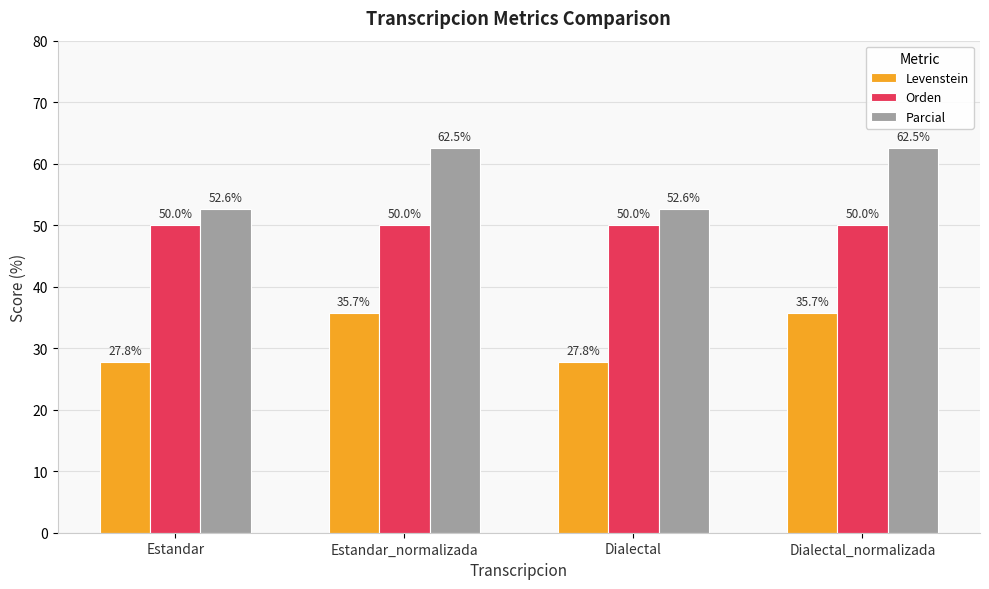

What is the label of the 1st bar from the right?

Dialectal_normalizada